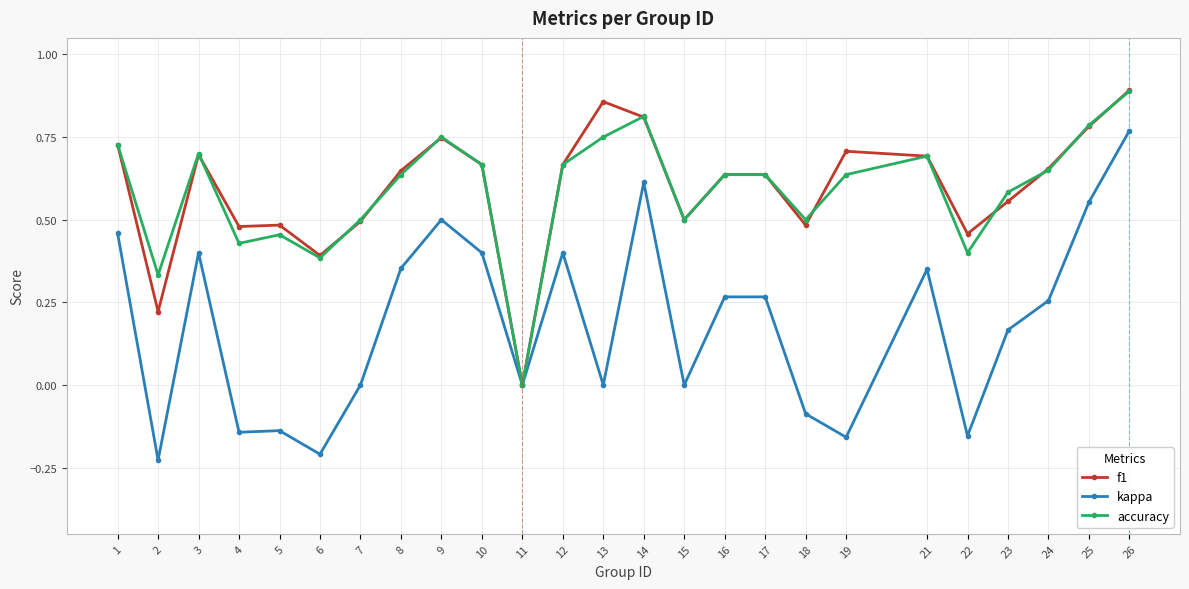

What are all the series names shown in the legend?

f1, kappa, accuracy